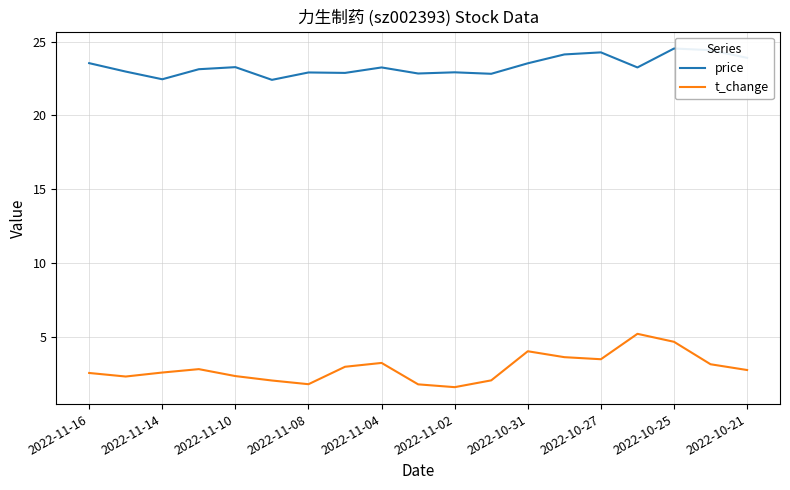

Which series has the largest range (max minus min)?

t_change